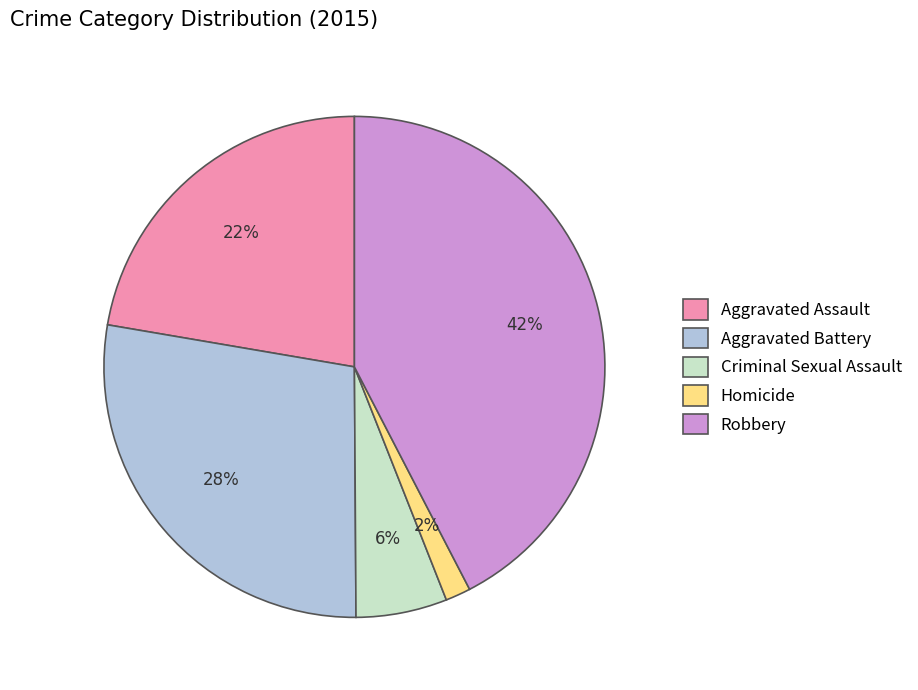

The Aggravated Assault slice represents 9% of the pie. True or false?

False